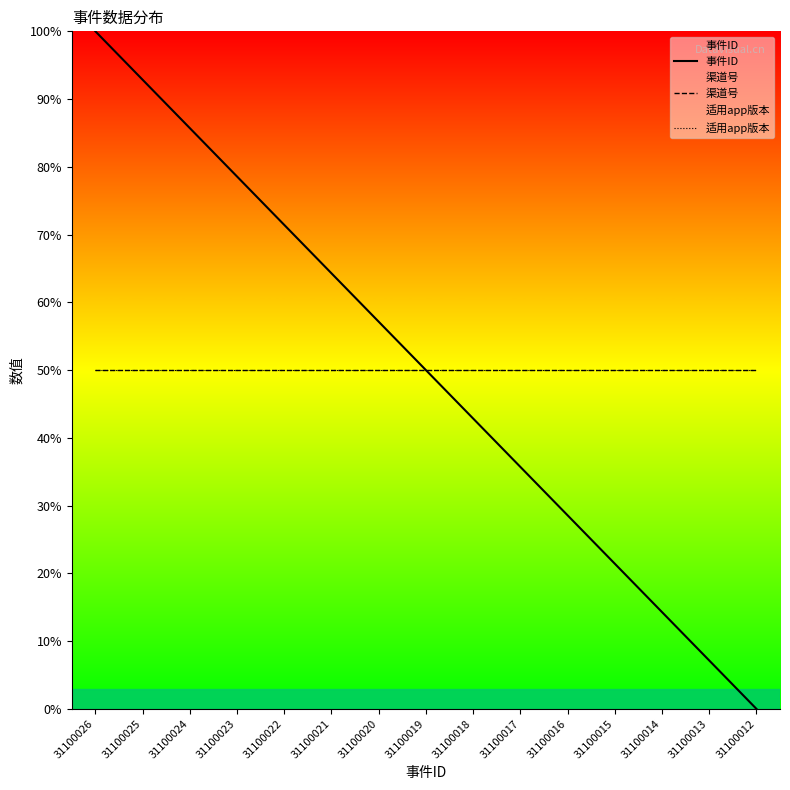

Read the 事件ID value at 31100023.

78.6